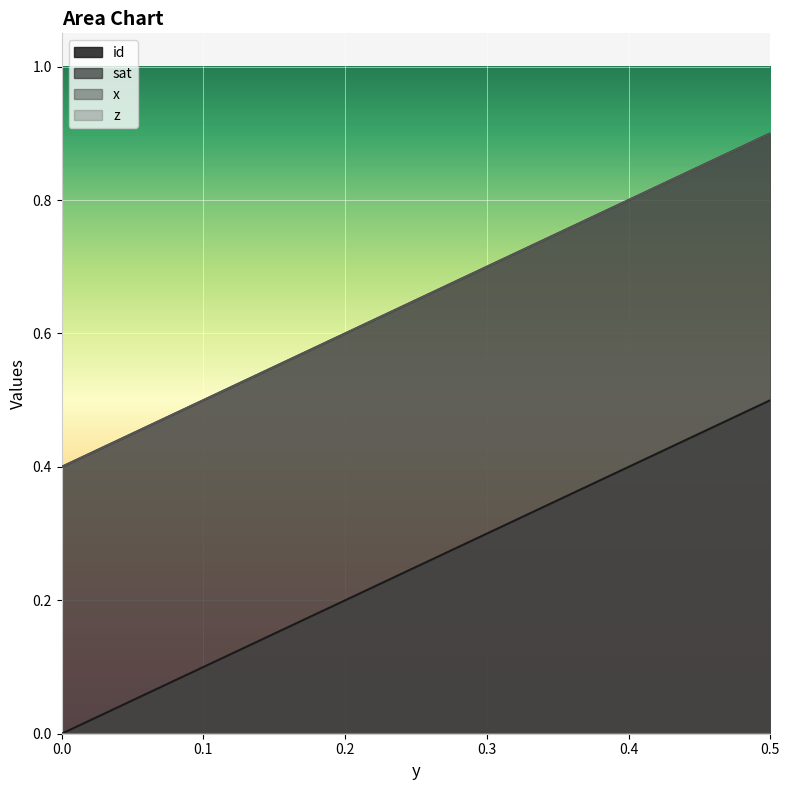

What is the label of the 5th point from the left?

0.28571428571429